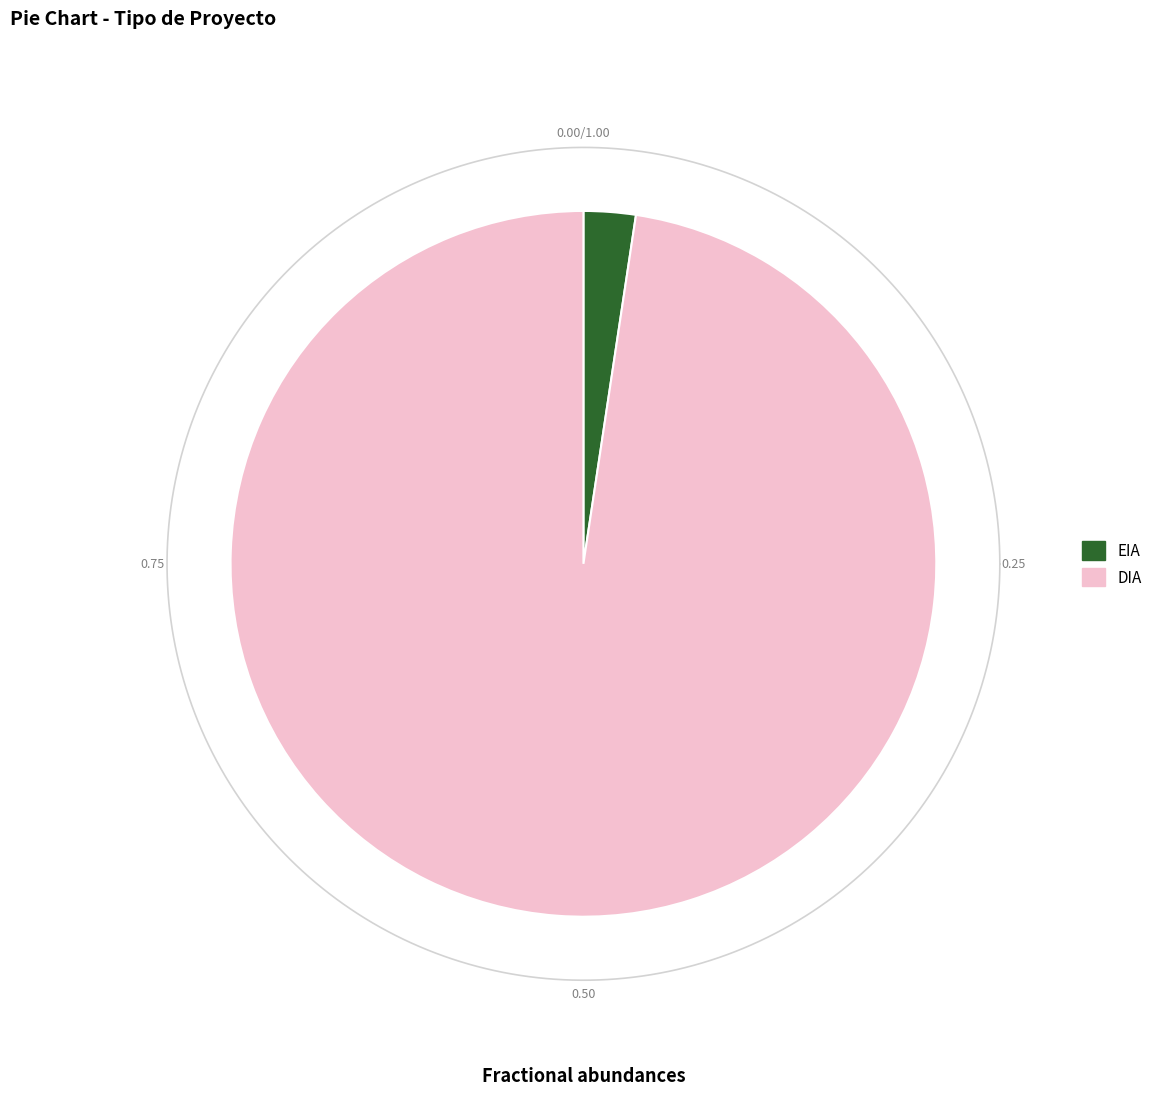

True or false: DIA accounts for 98% of the total.

True